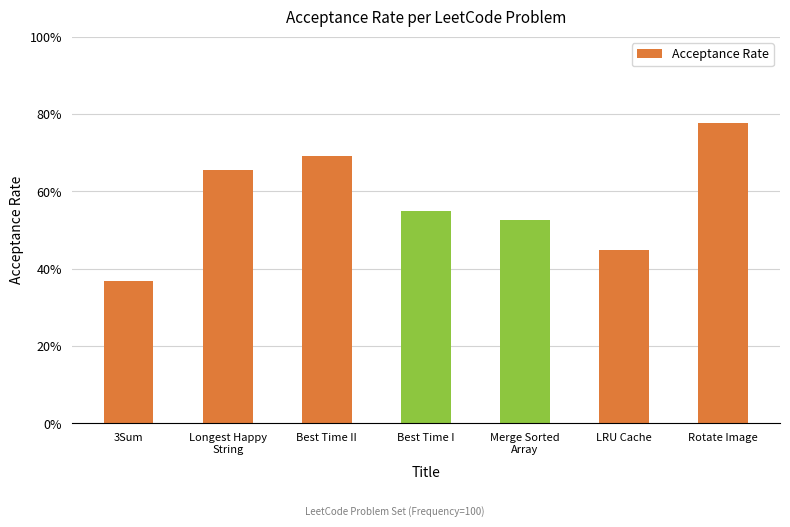

What position from the right is LRU Cache?

2